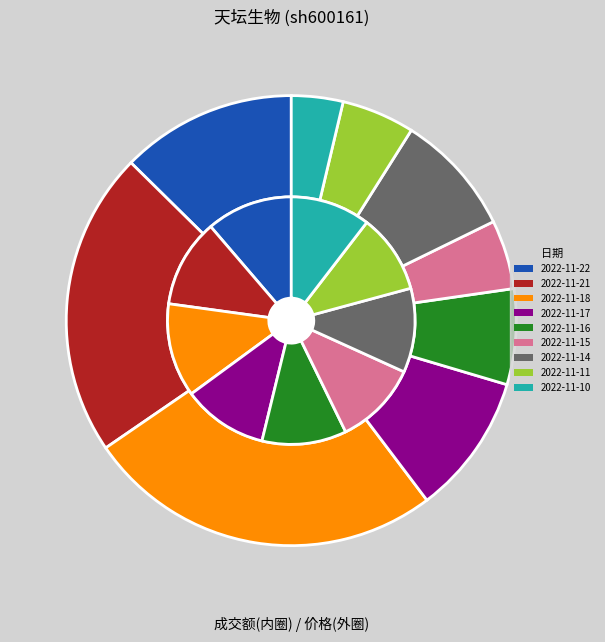

Is there a majority slice in this chart?

No